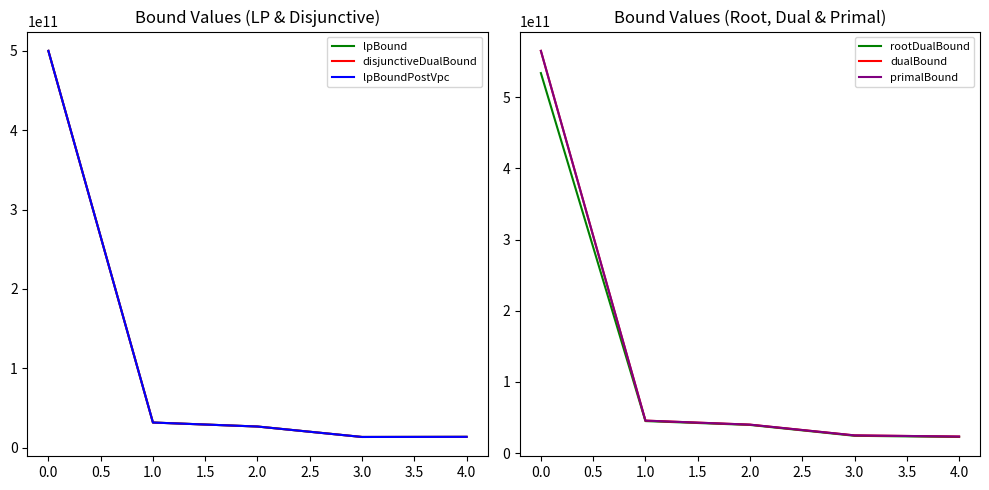

The dualBound series shows 564975794537.0 at 0.0. True or false?

True